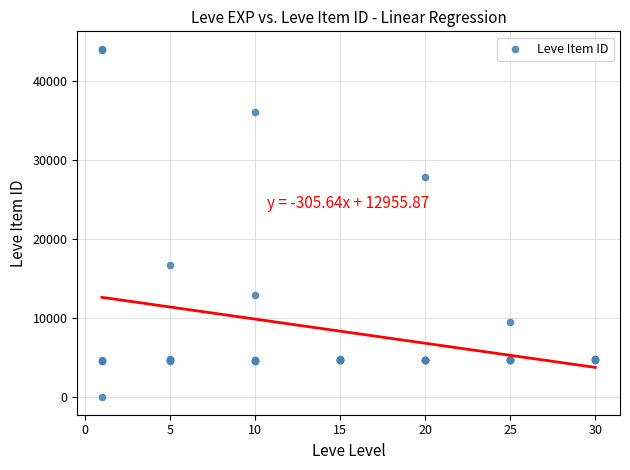

What Y value in the scatter plot is closest to 22050?

16734